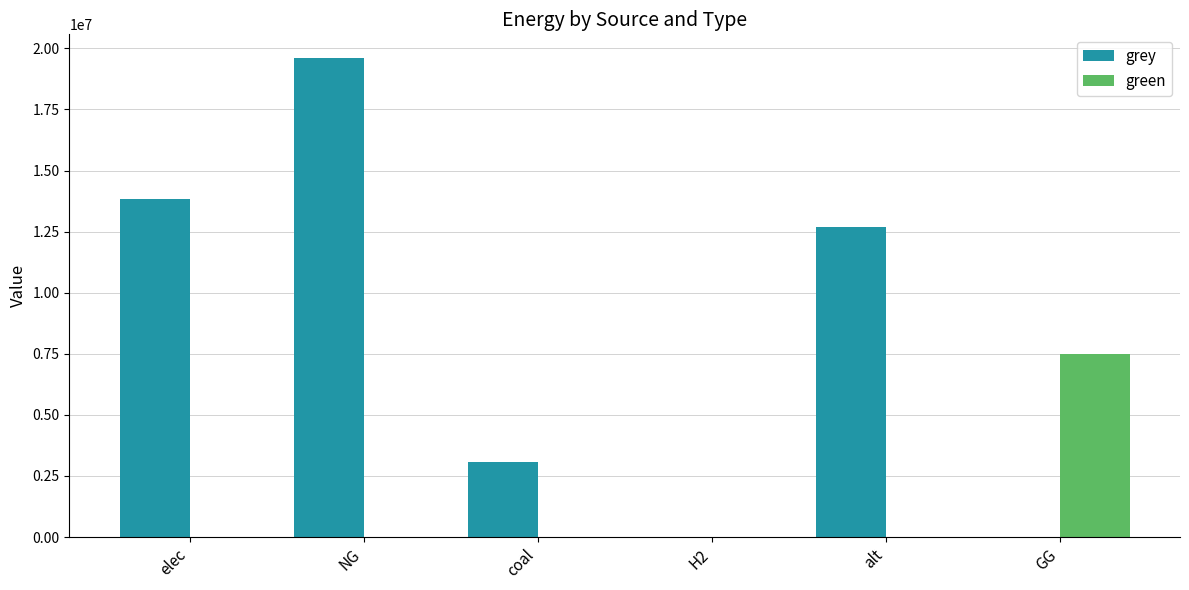

At which category is the sum across all series the highest?

NG